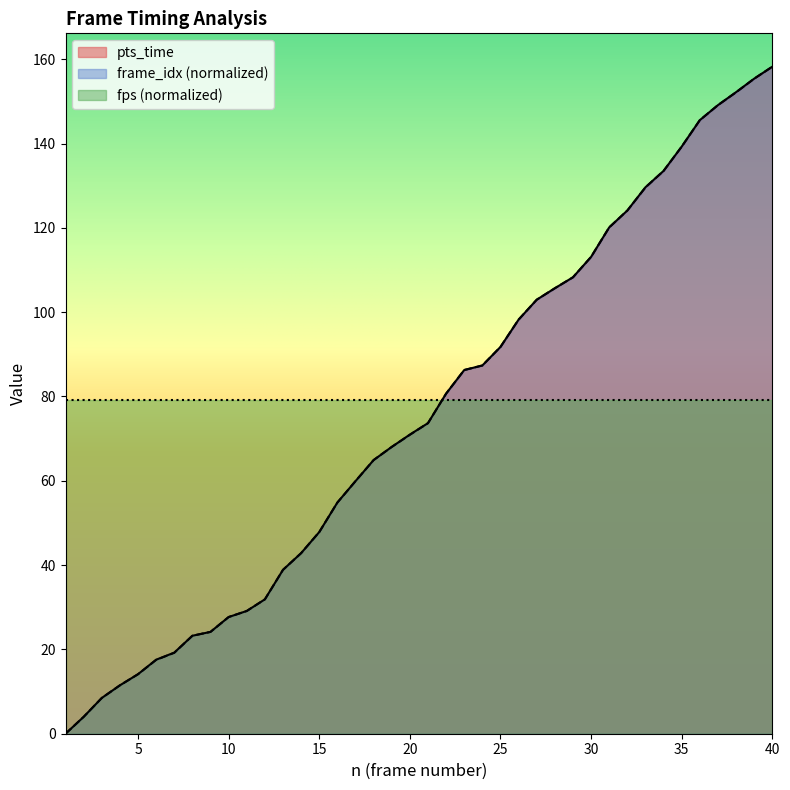

What is the value of the pts_time point at the 36th from the left?

145.6